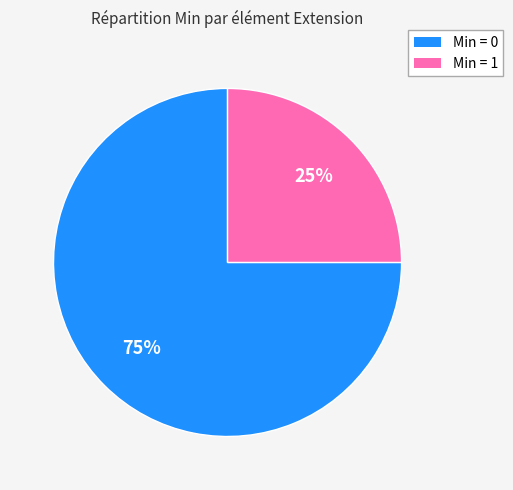

Does any single category account for the majority?

Yes